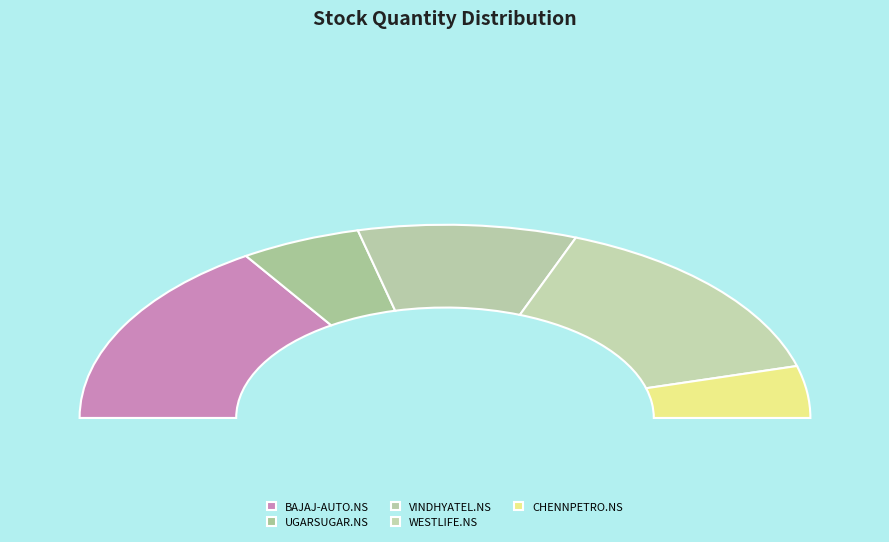

Is there a majority slice in this chart?

No